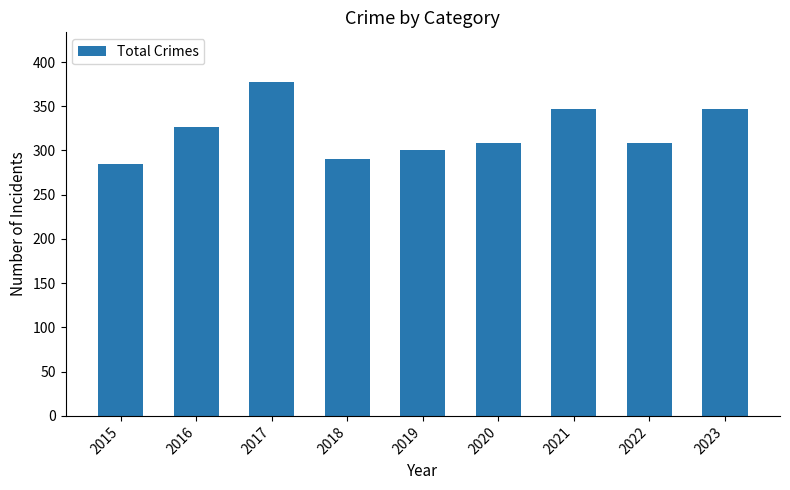

What is the value of the 7th bar from the left?

347